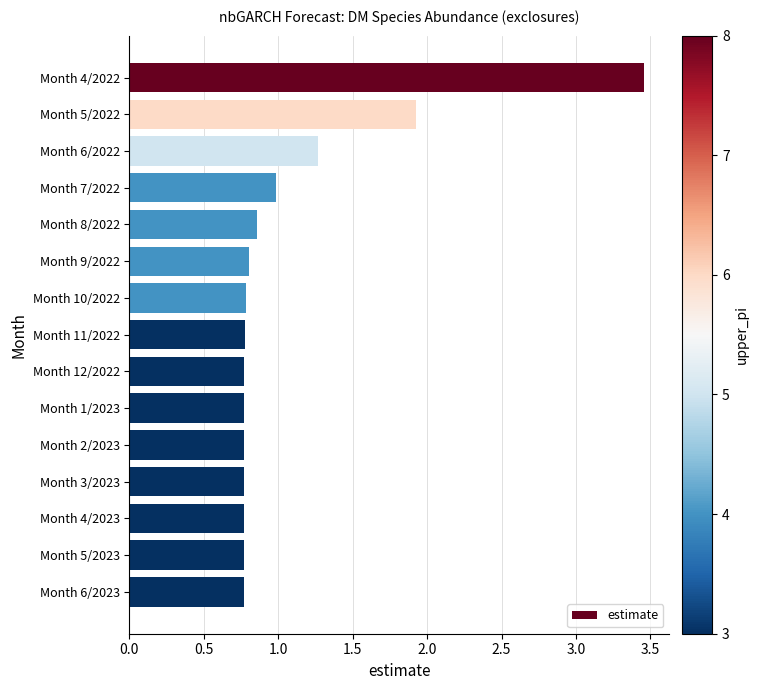

Count the number of categories in the chart.

15